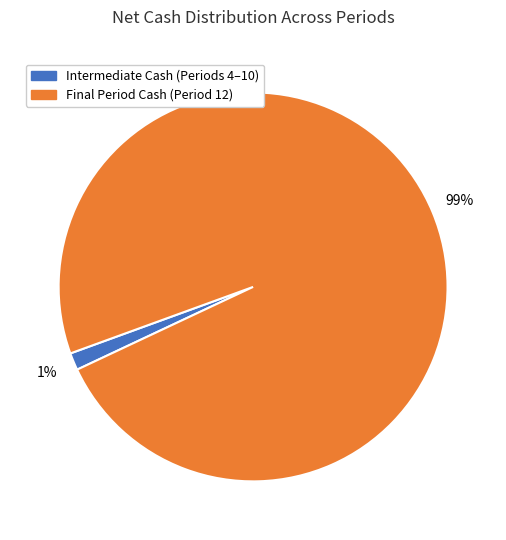

Between Intermediate Cash (Periods 4–10) and Final Period Cash (Period 12), which is larger?

Final Period Cash (Period 12)